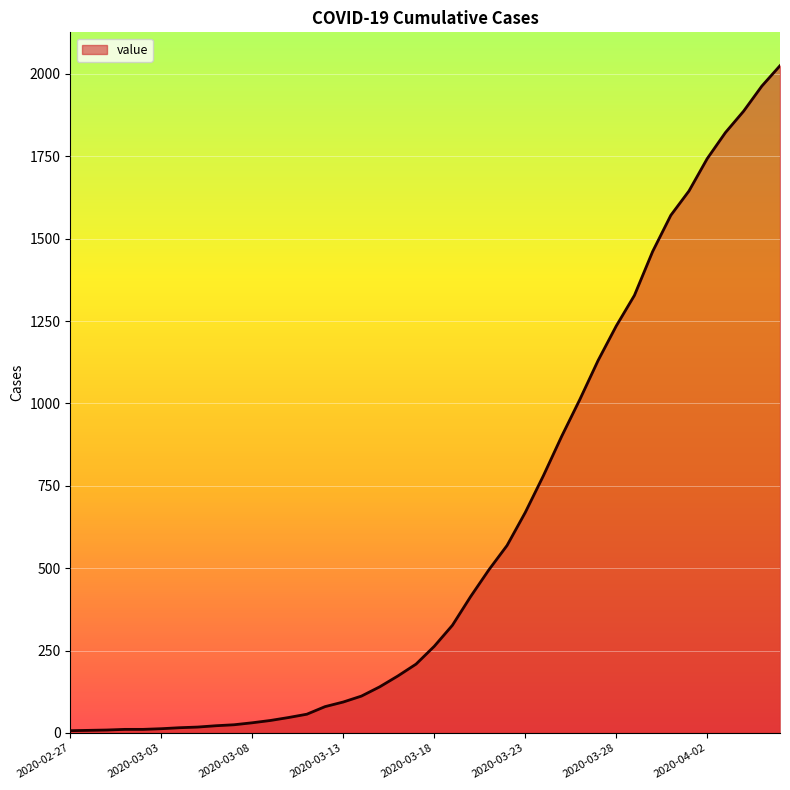

What is the difference between the maximum and minimum values?

2018